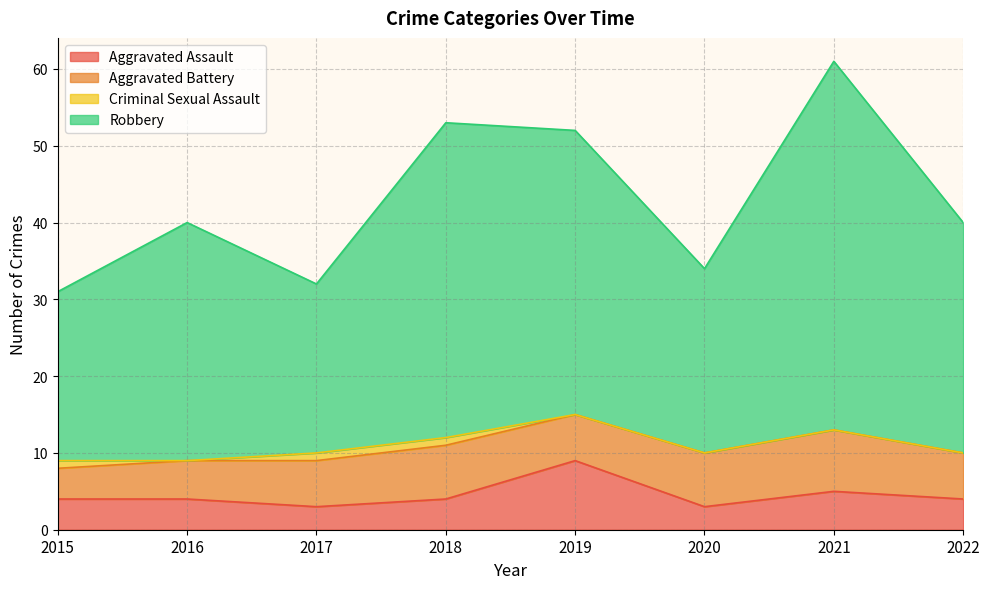

The Aggravated Assault series shows 4 at 2015. True or false?

True